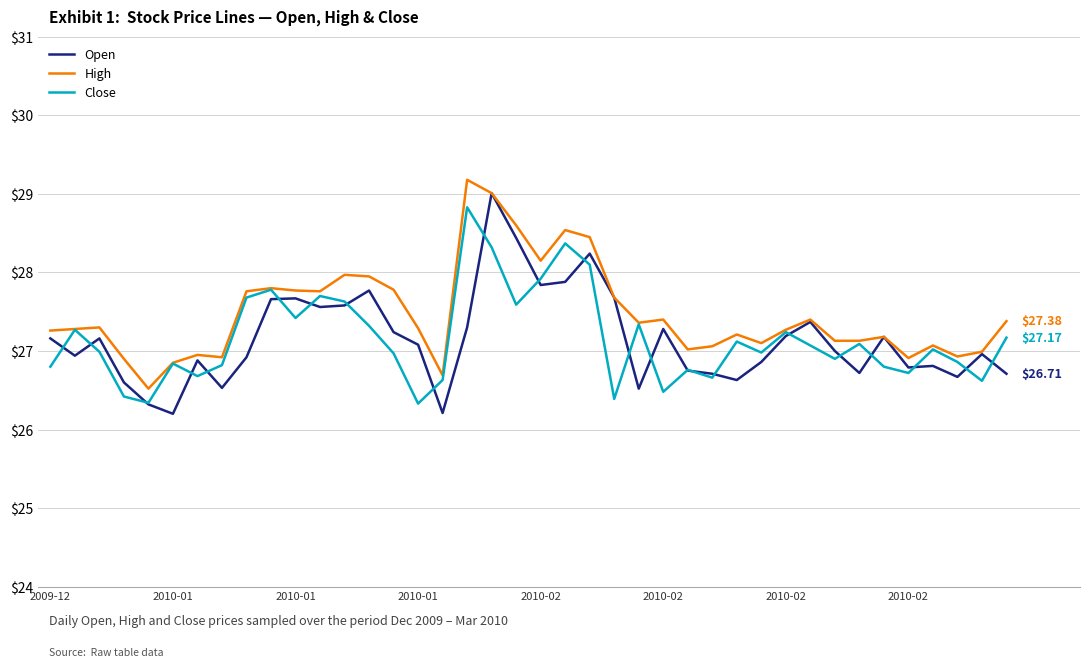

Is this an area chart (filled region under the line)?

No